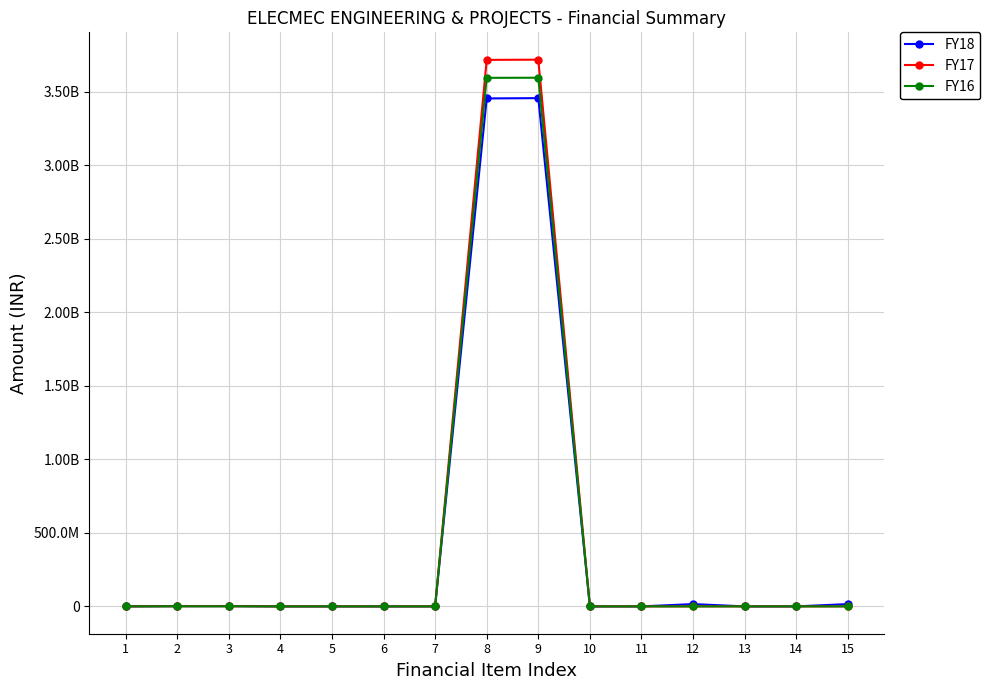

Is this an area chart (filled region under the line)?

No